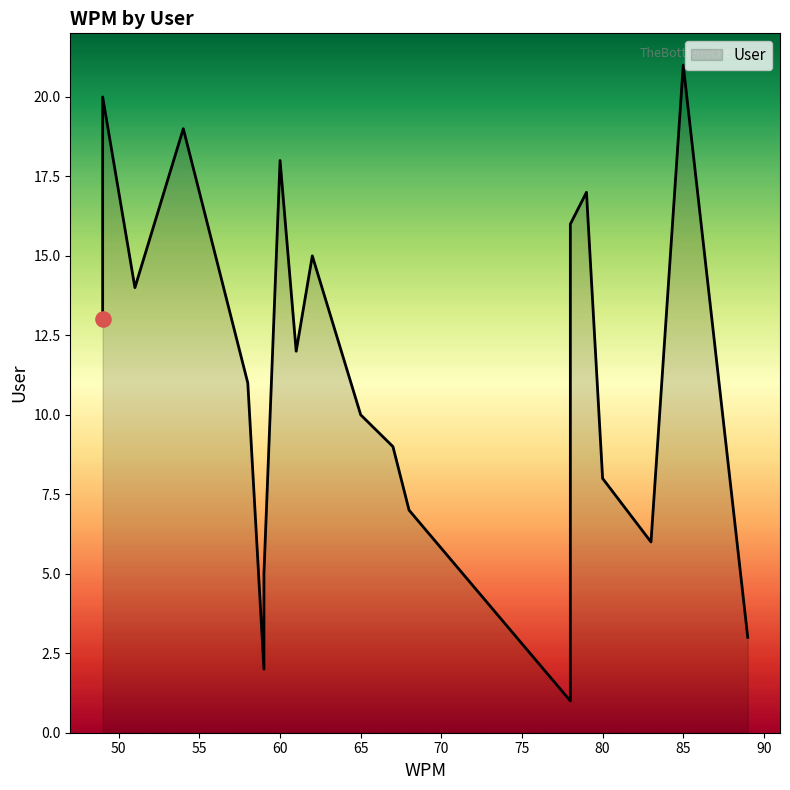

Between 54 and 61, which is larger?

54